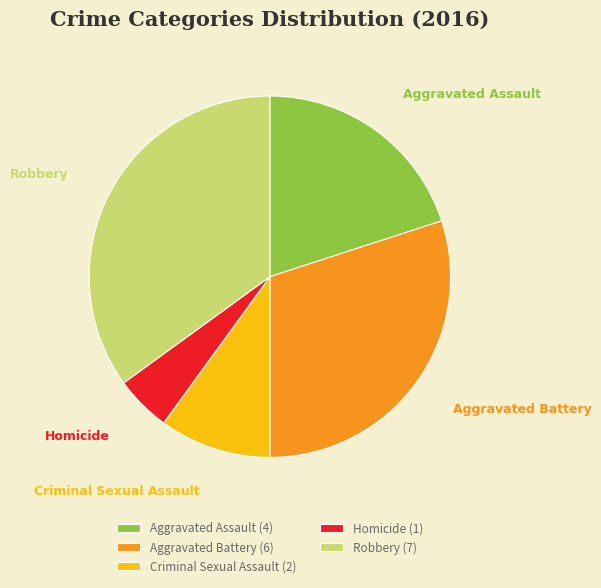

Count the number of slices in the pie.

5